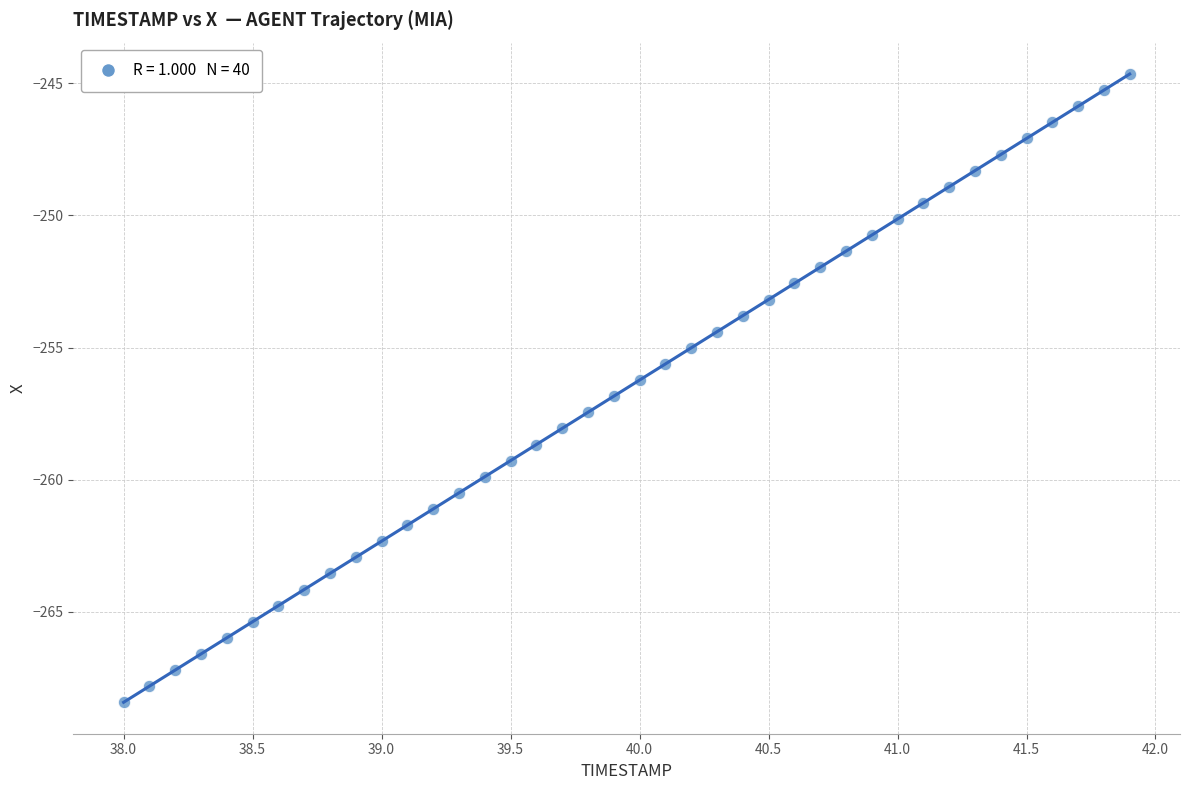

What is the range of Y values (max minus min)?

23.8